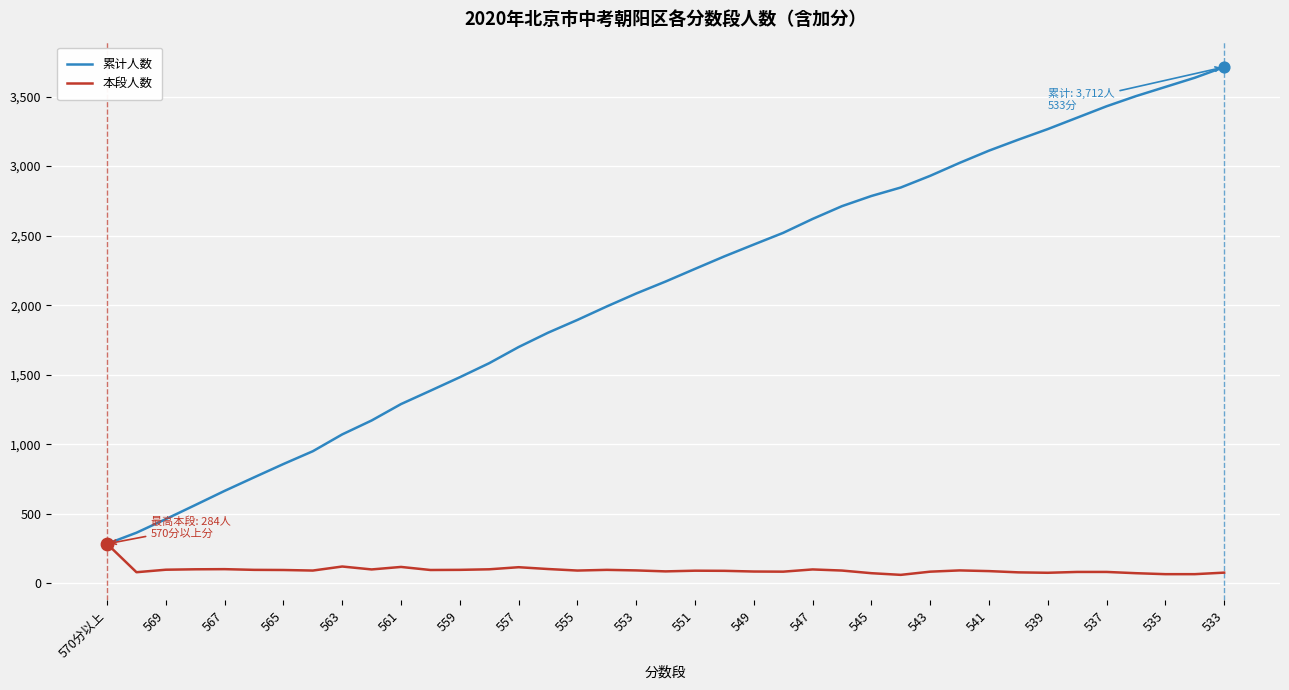

Which series has the largest total across all categories?

累计人数